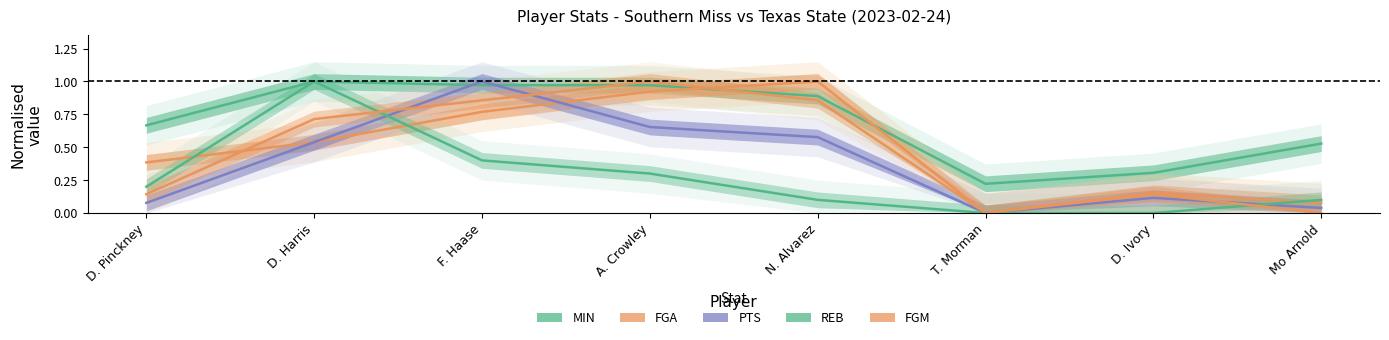

What is the value of the PTS point at the 7th from the left?

0.1